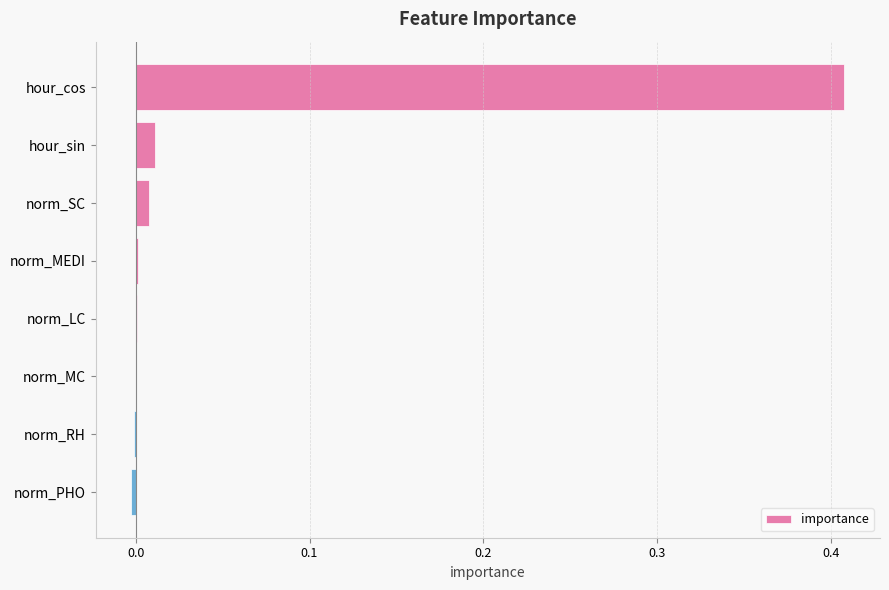

Between hour_cos and norm_MEDI, which is larger?

hour_cos